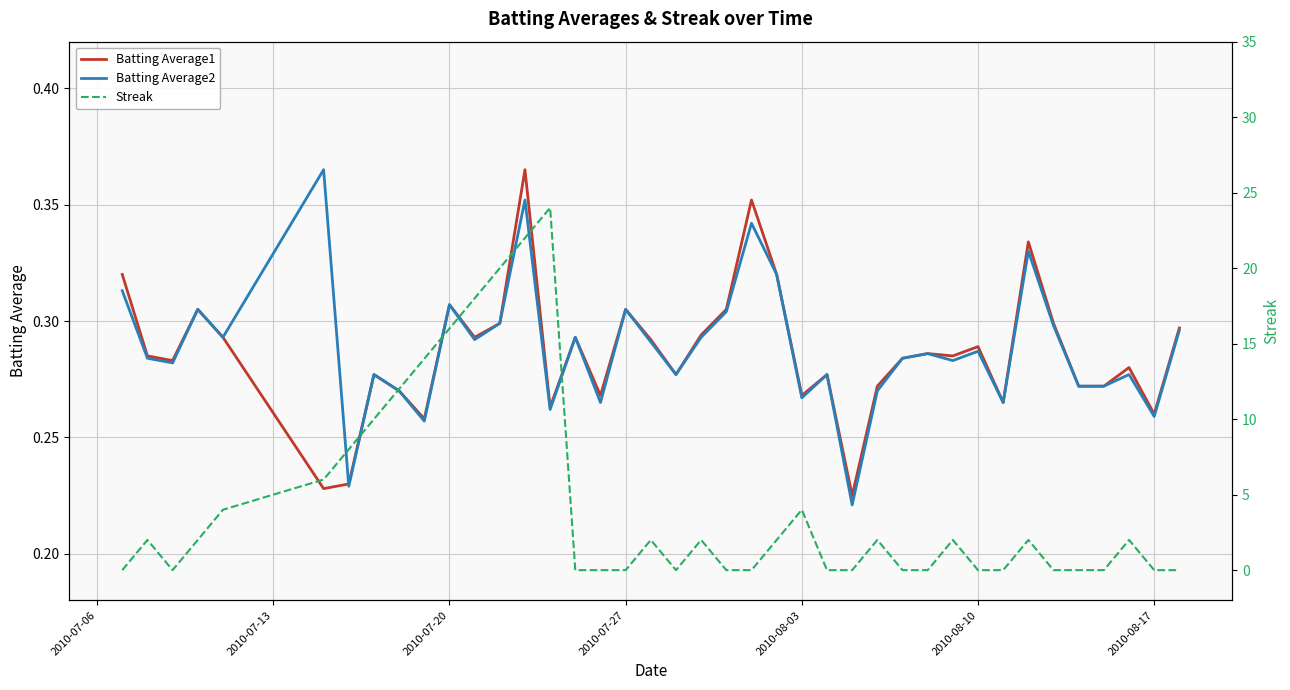

Which series has the widest spread of values?

Streak